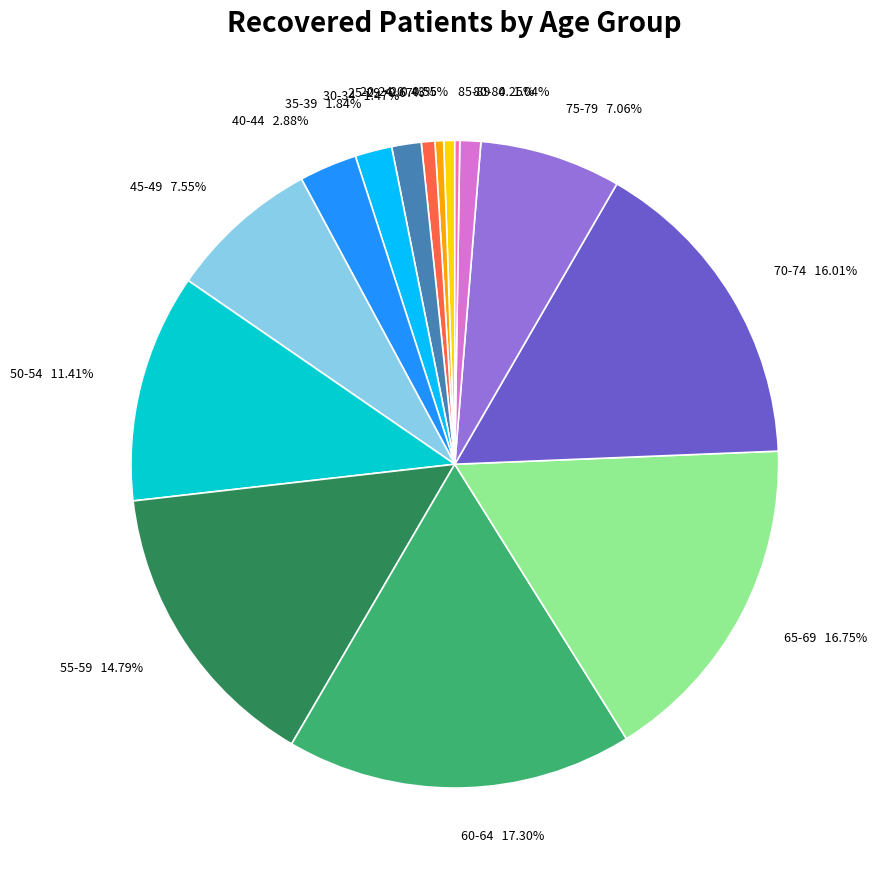

What is the largest slice in the pie chart?

60-64